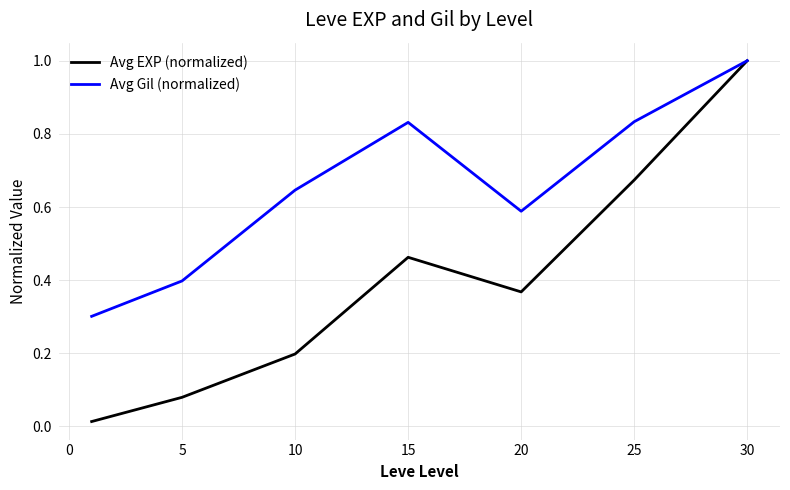

What is the greatest value displayed?

1.0